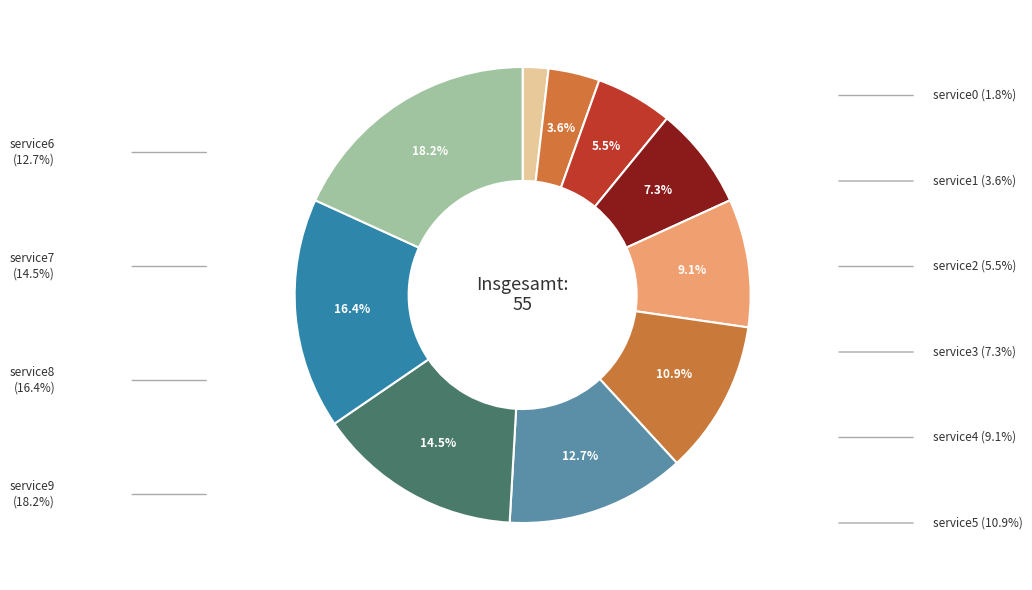

Does any single category account for the majority?

No